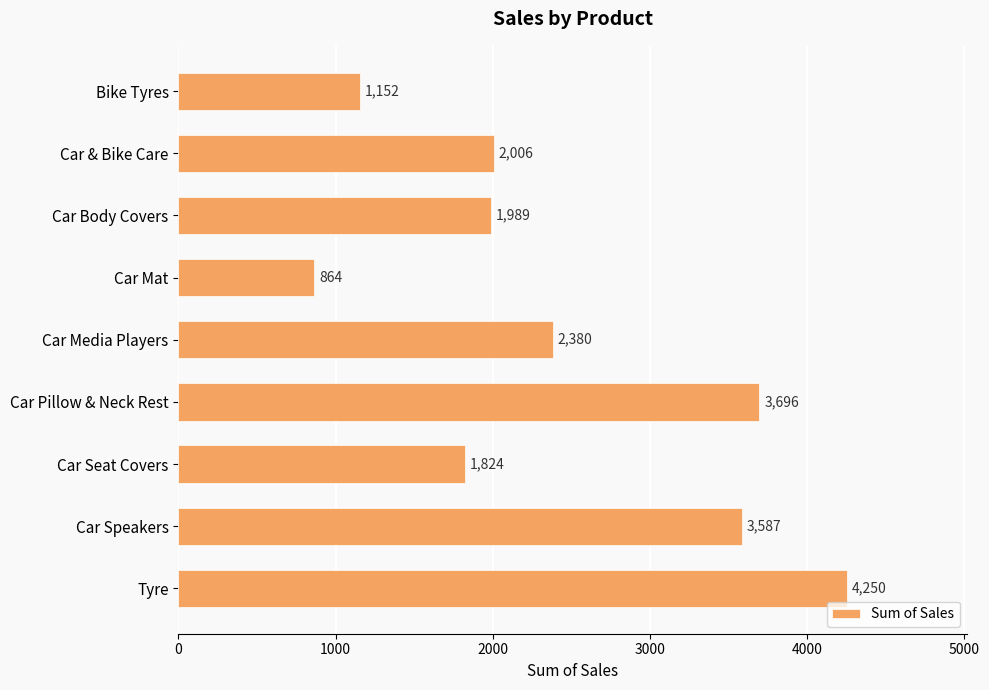

What is the average value?

2416